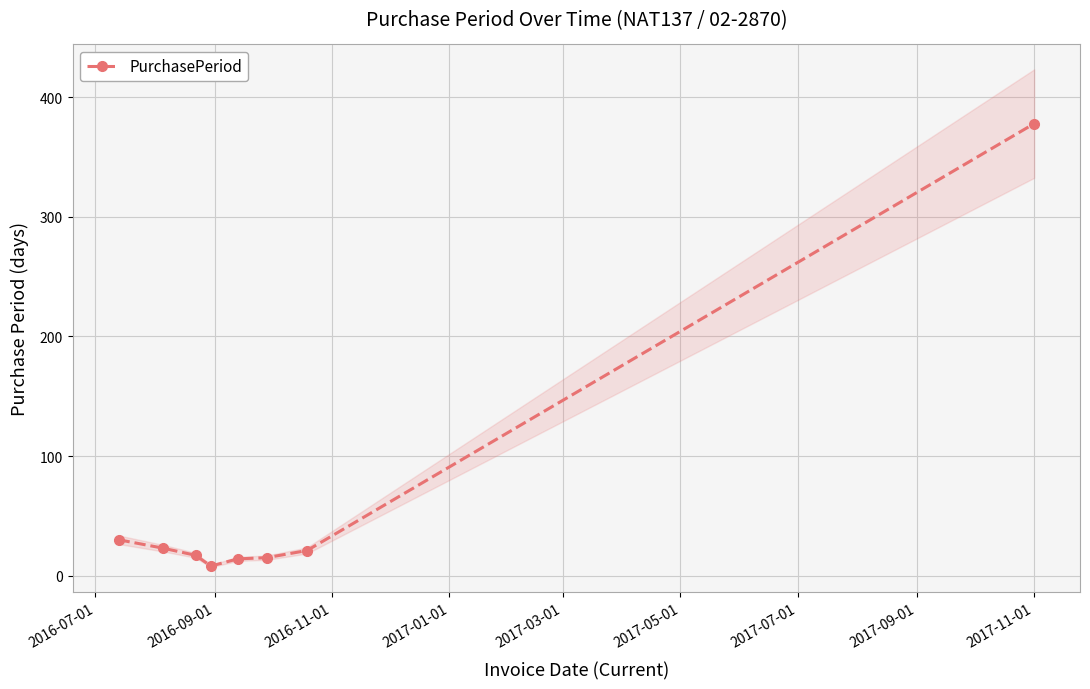

True or false: the data has more than 1 interior local peaks.

False